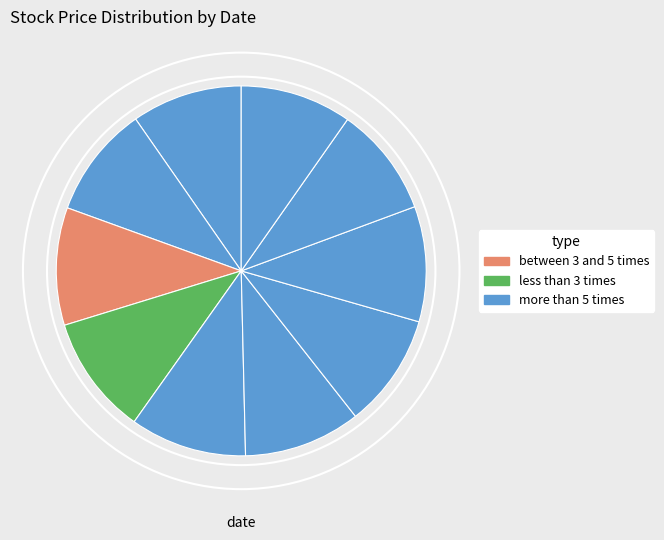

Count the number of slices in the pie.

10